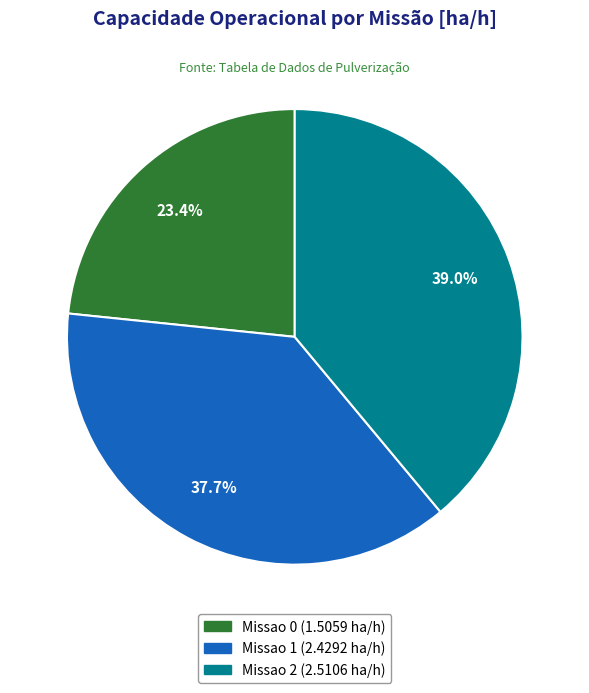

True or false: Missao 2 accounts for 39% of the total.

True